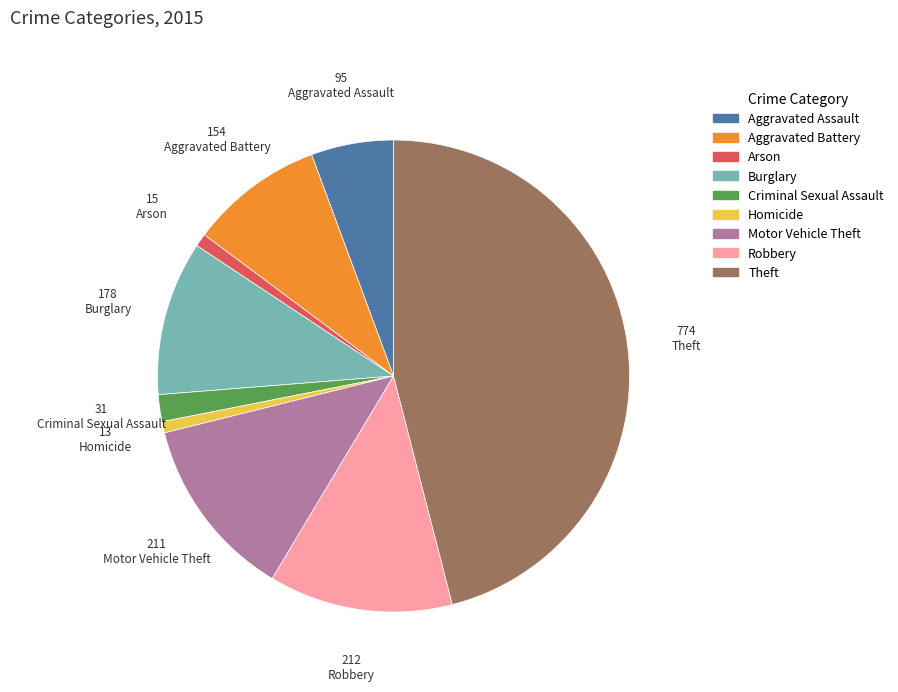

The Aggravated Assault slice represents 6% of the pie. True or false?

True